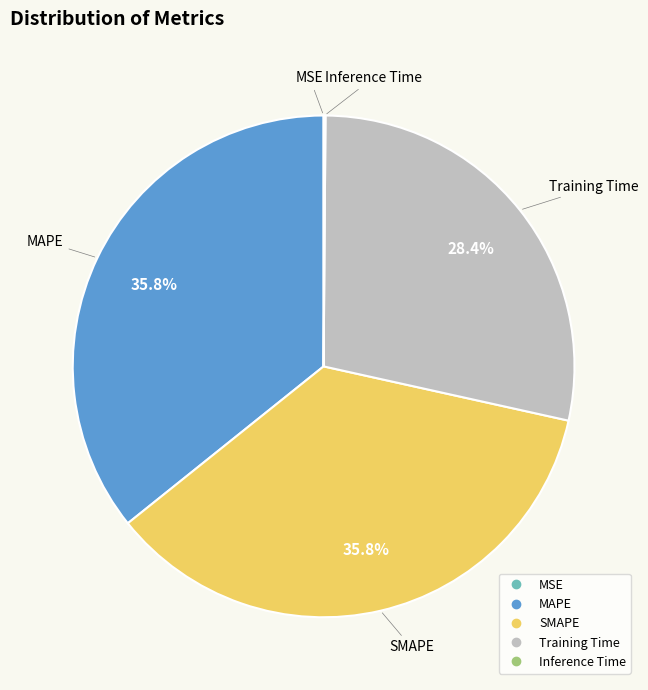

To the nearest percent, what is the average slice percentage?

20%